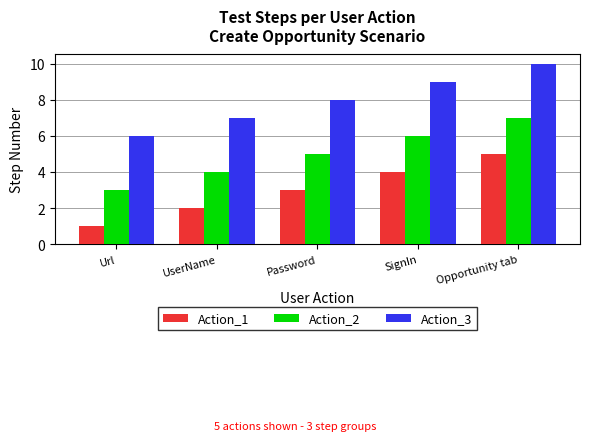

Rank the categories by Action_1 value from lowest to highest.

Url, UserName, Password, SignIn, Opportunity tab